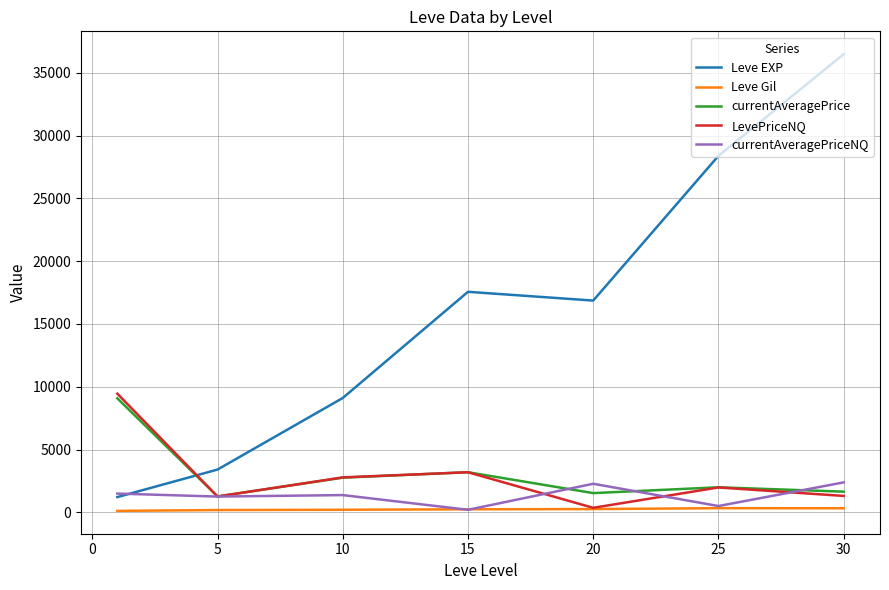

True or false: currentAveragePrice and Leve EXP intersect in this chart.

True